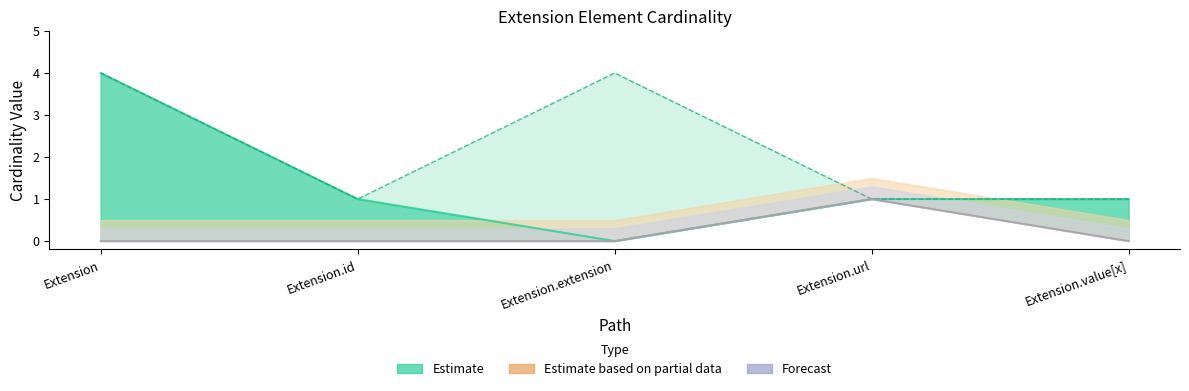

The Base Max_num series shows 4 at Extension. True or false?

True